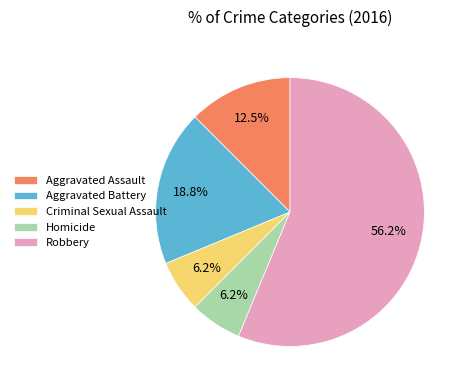

Is the sum of Aggravated Assault and Homicide greater than half?

No